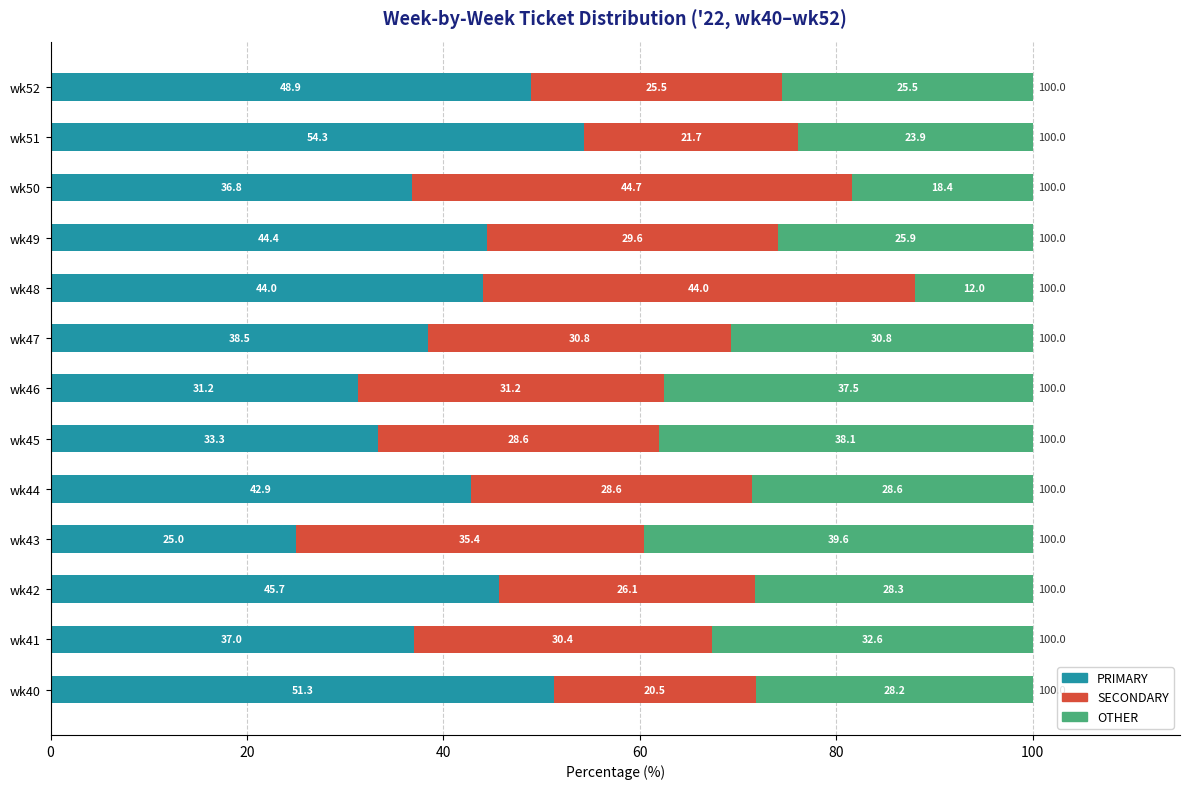

What is the maximum value for PRIMARY?

54.3